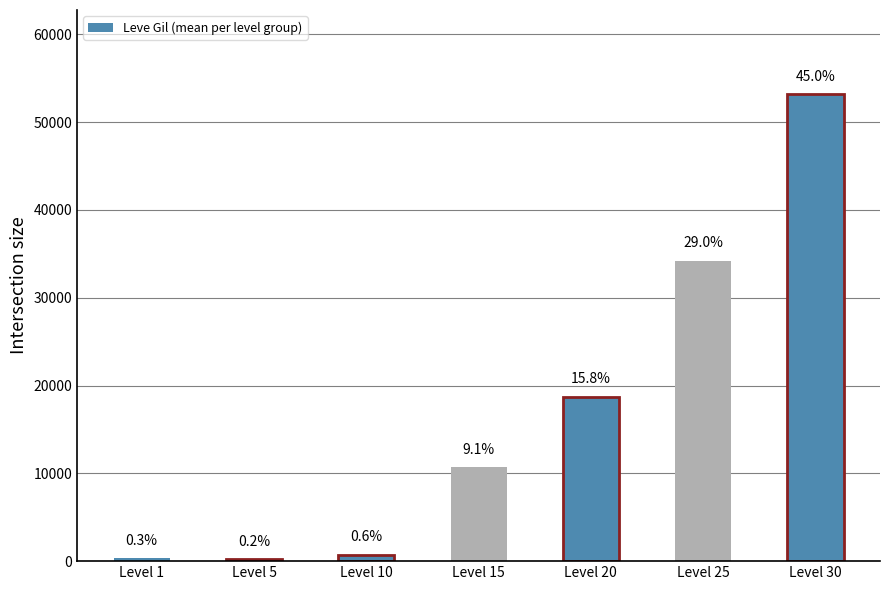

What is the greatest value displayed?

53202.5